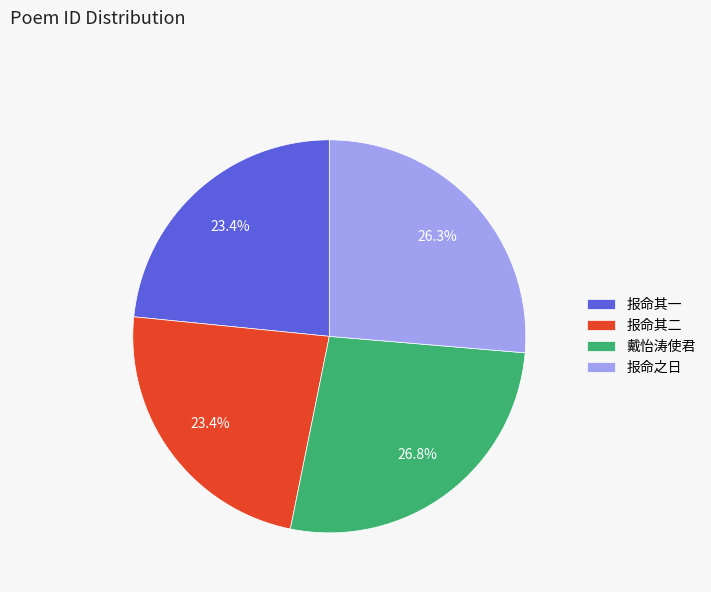

Which has a higher value, 报命其二 or 戴怡涛使君?

戴怡涛使君